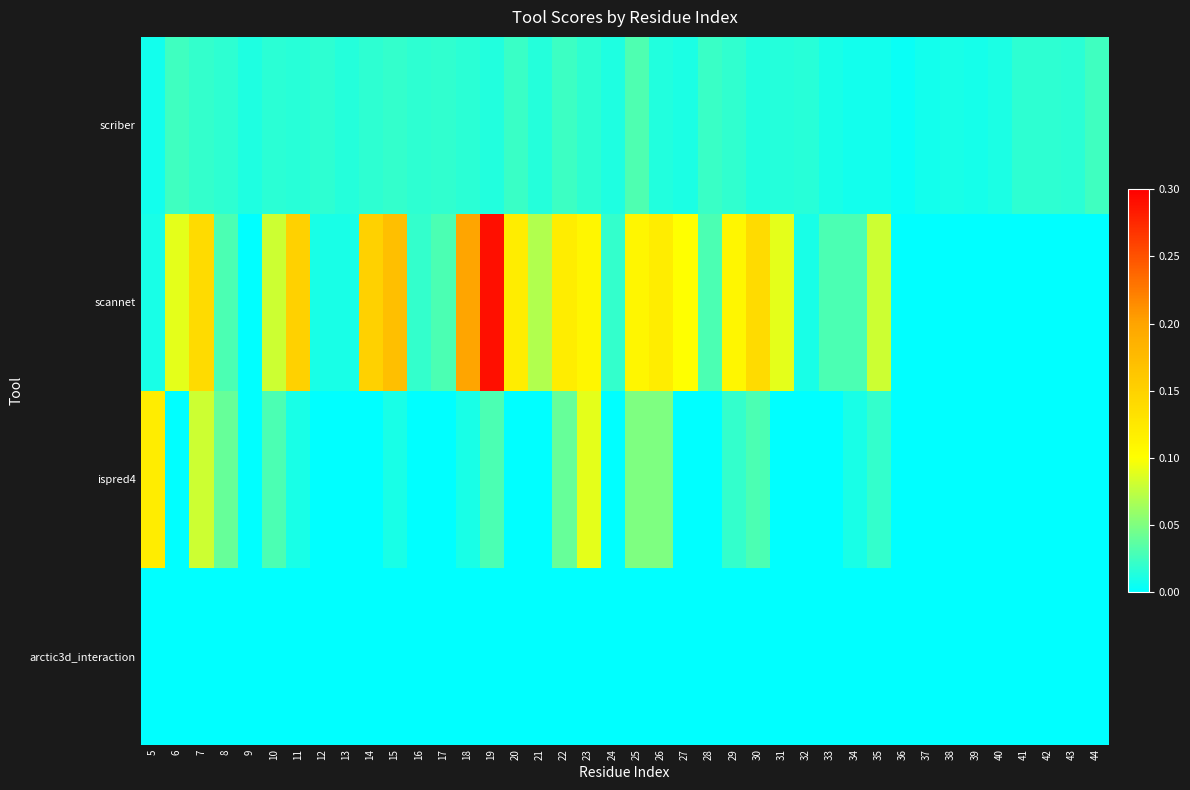

Which label corresponds to the largest value in the chart?

19